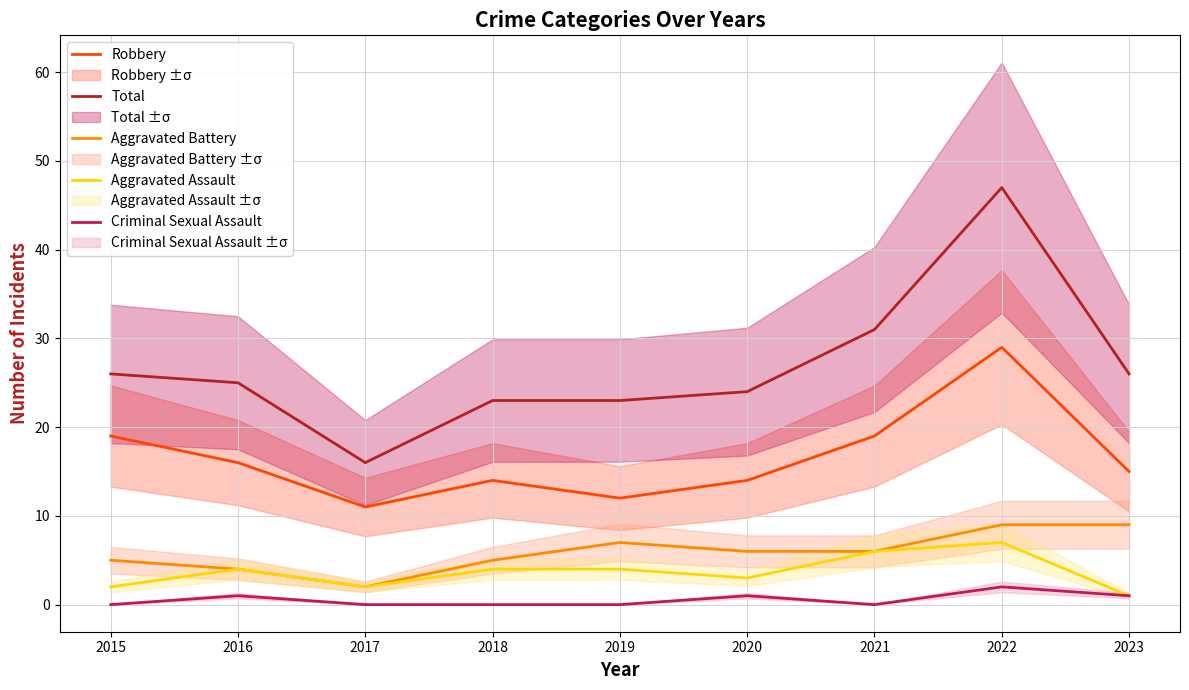

Which series has the largest total across all categories?

Total